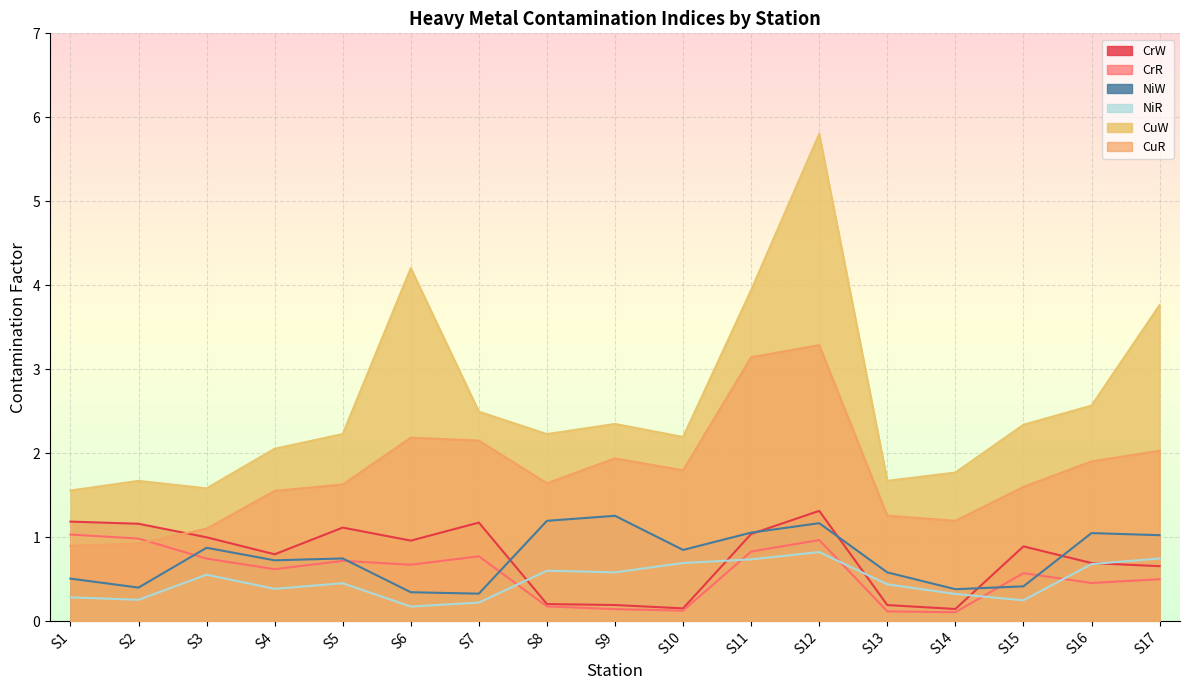

What is the difference between the highest and lowest values at S9?

2.2